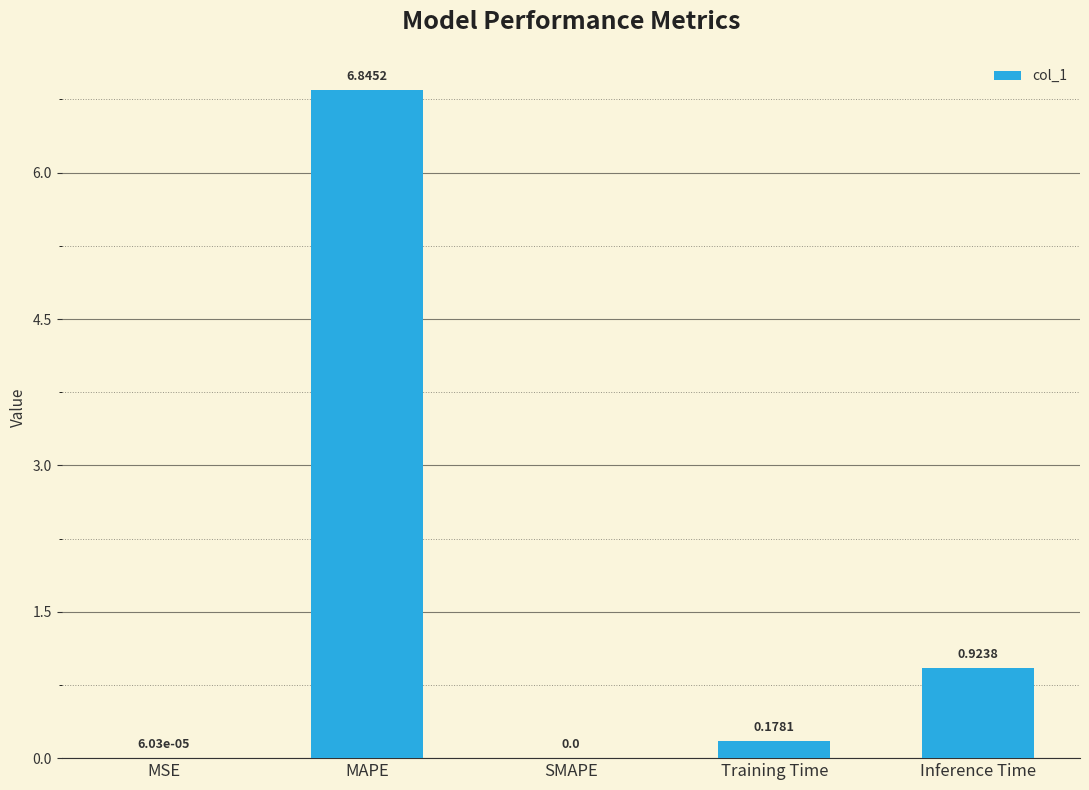

What is the sum of all values?

7.9